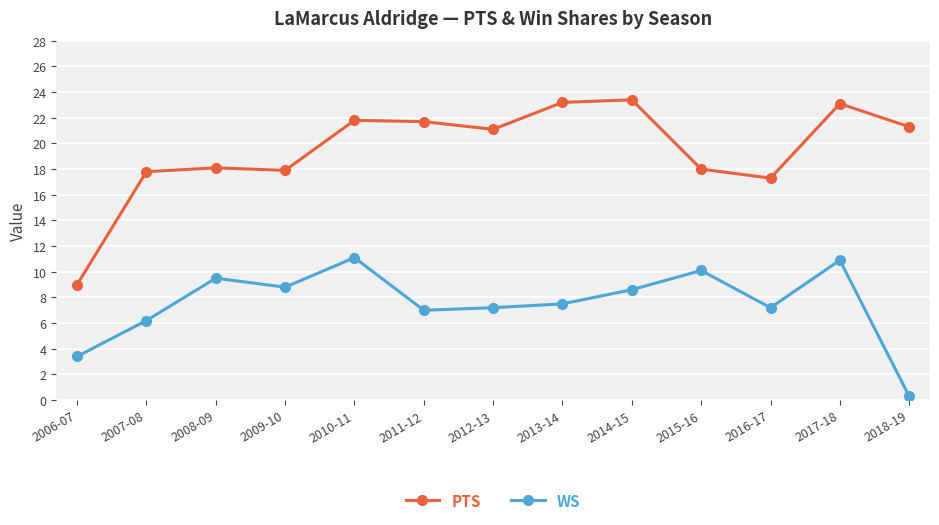

What is the total value across all series at 2016-17?

24.5